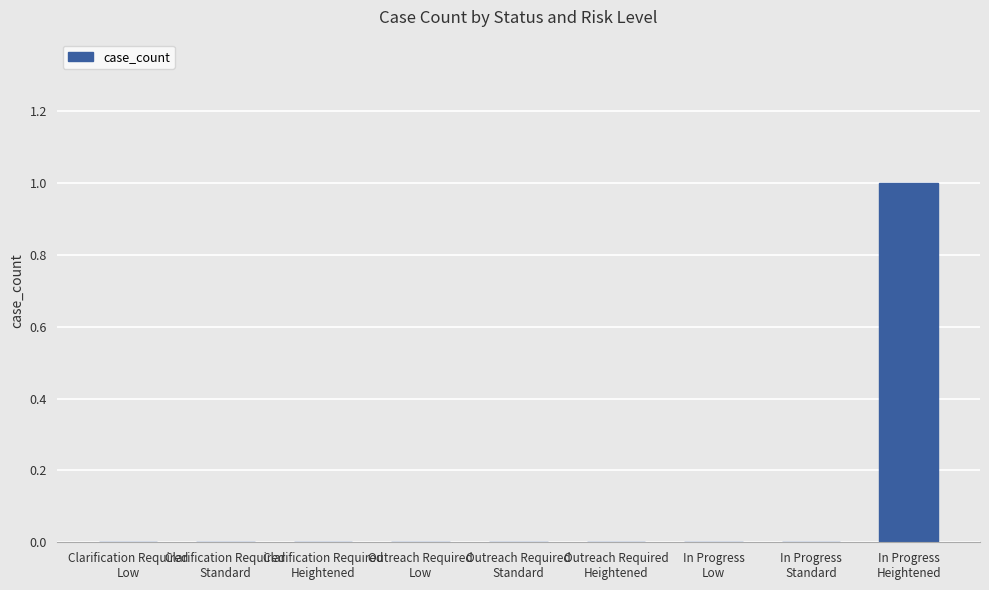

Reading left to right, list all the values displayed in this chart.

Clarification Required
Low=0	Clarification Required
Standard=0	Clarification Required
Heightened=0	Outreach Required
Low=0	Outreach Required
Standard=0	Outreach Required
Heightened=0	In Progress
Low=0	In Progress
Standard=0	In Progress
Heightened=1